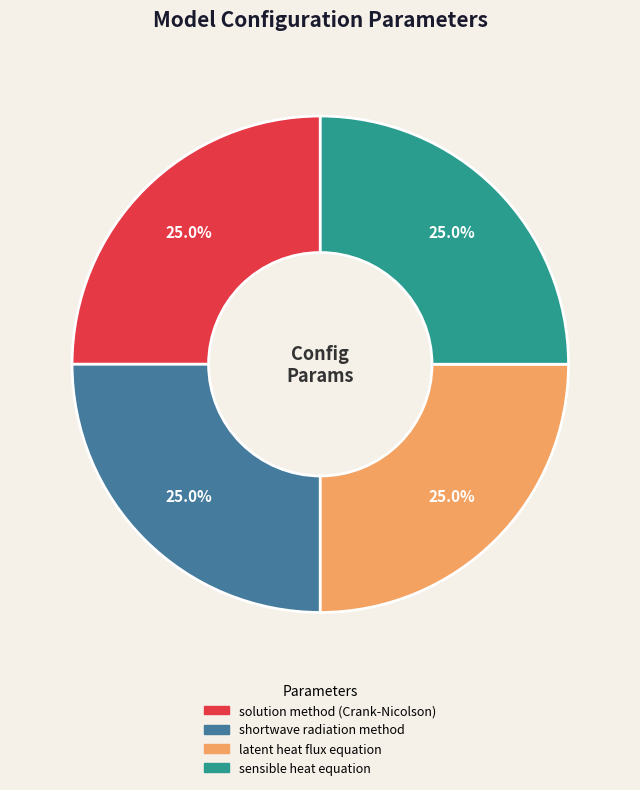

Is there a majority slice in this chart?

No